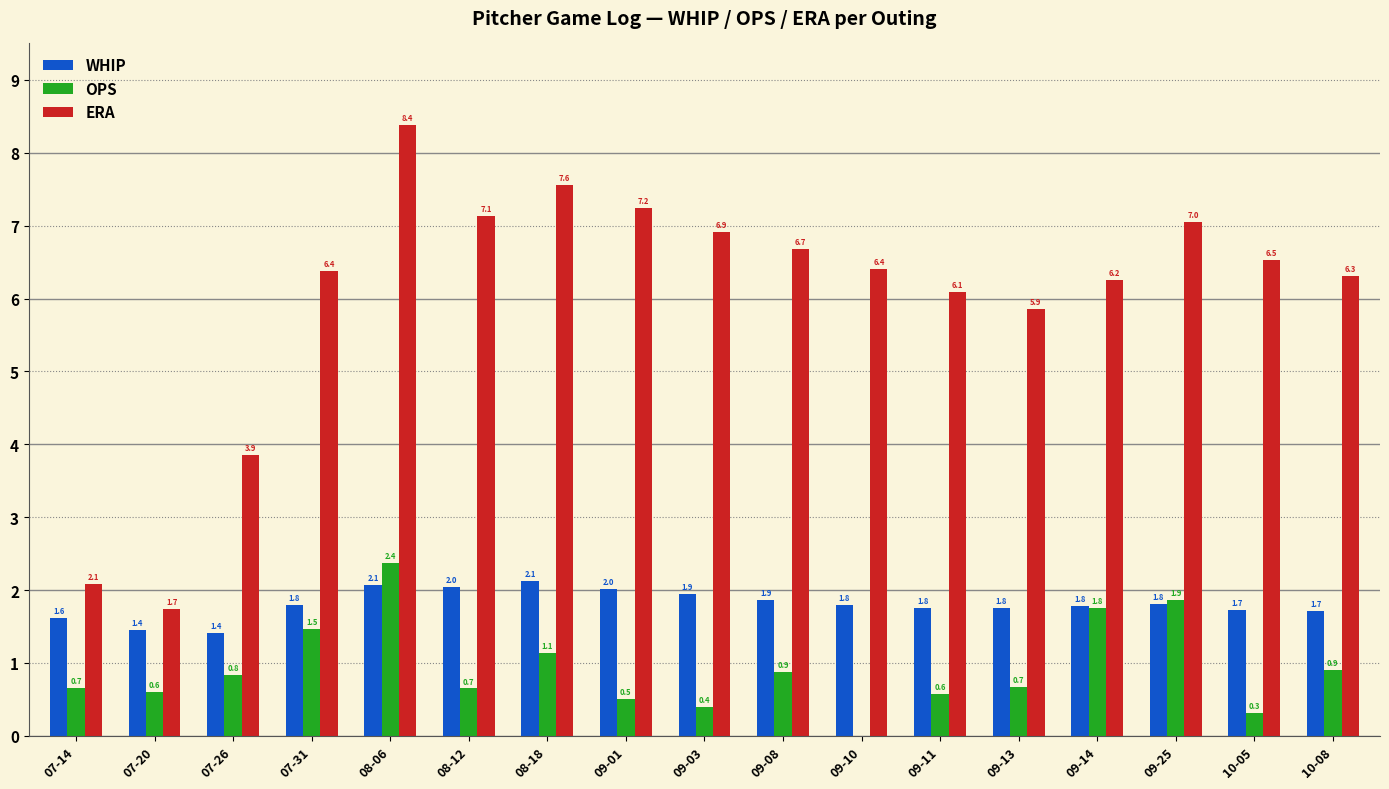

Is it true that OPS equals 1.5 at 07-31?

True